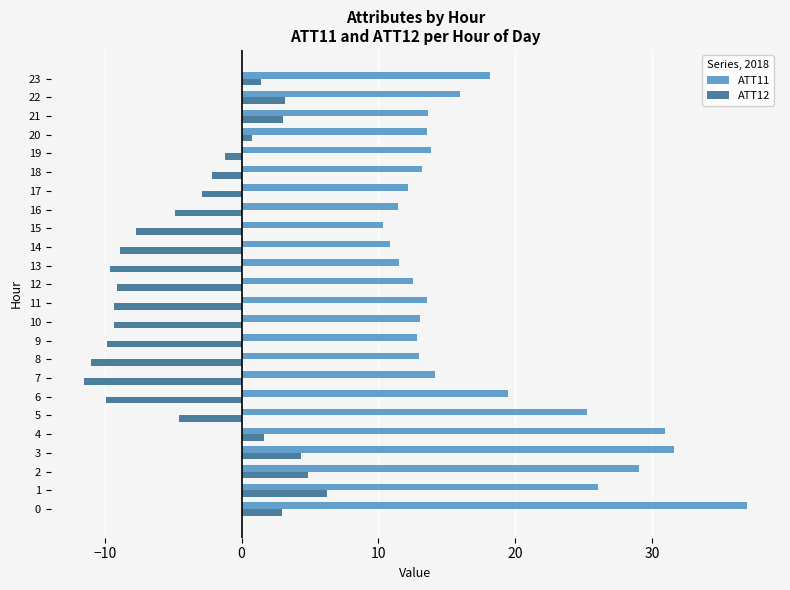

What is the difference between the second highest and minimum values in the ATT12 series?

16.4